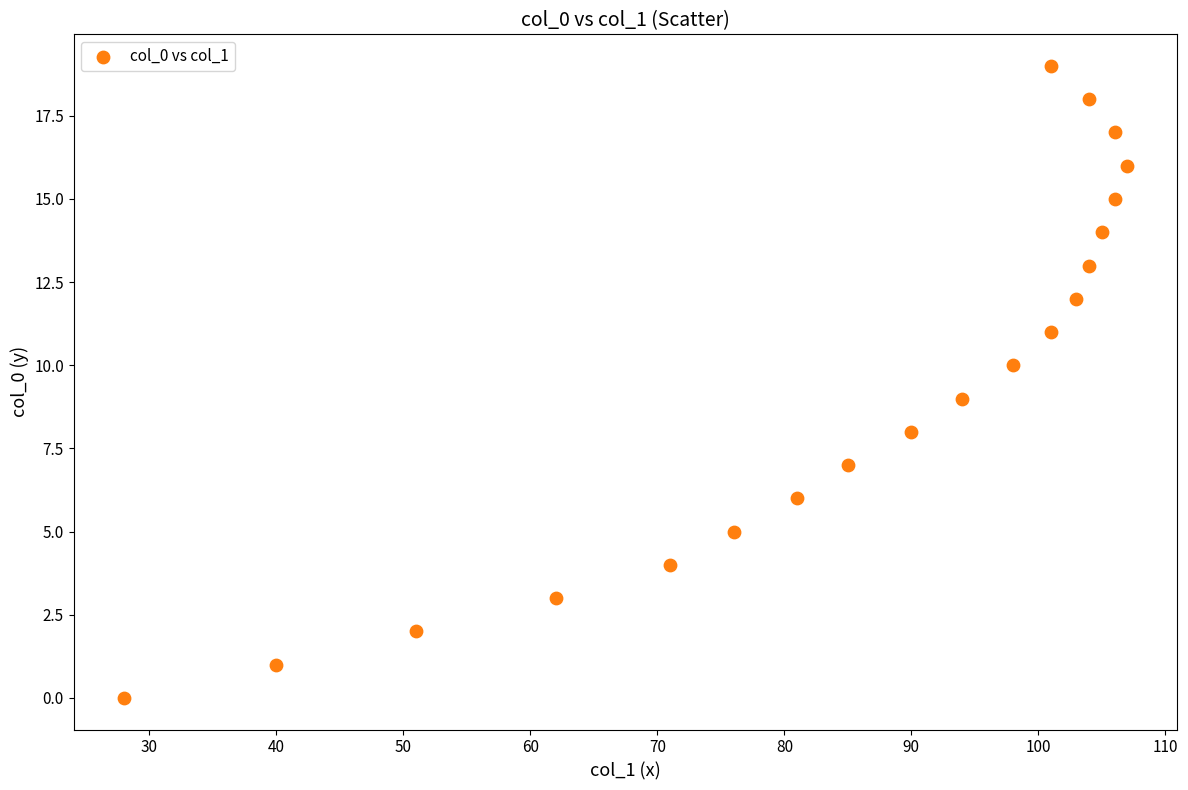

What is the range of X values (max minus min)?

79